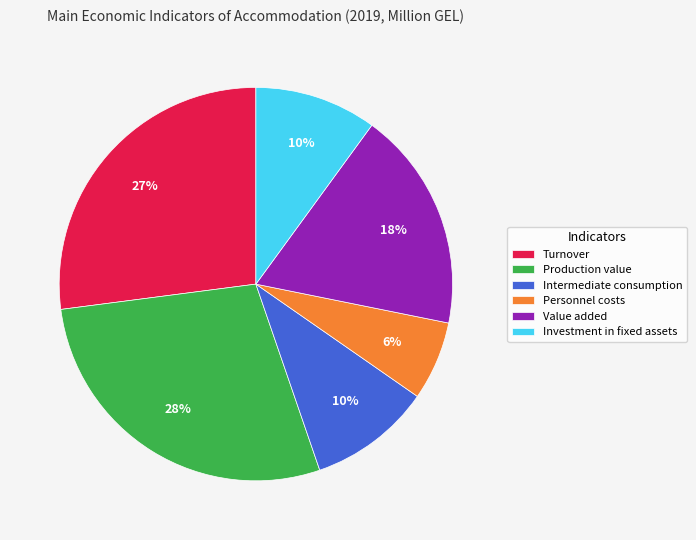

Is it true that Value added is 29% of the pie?

False